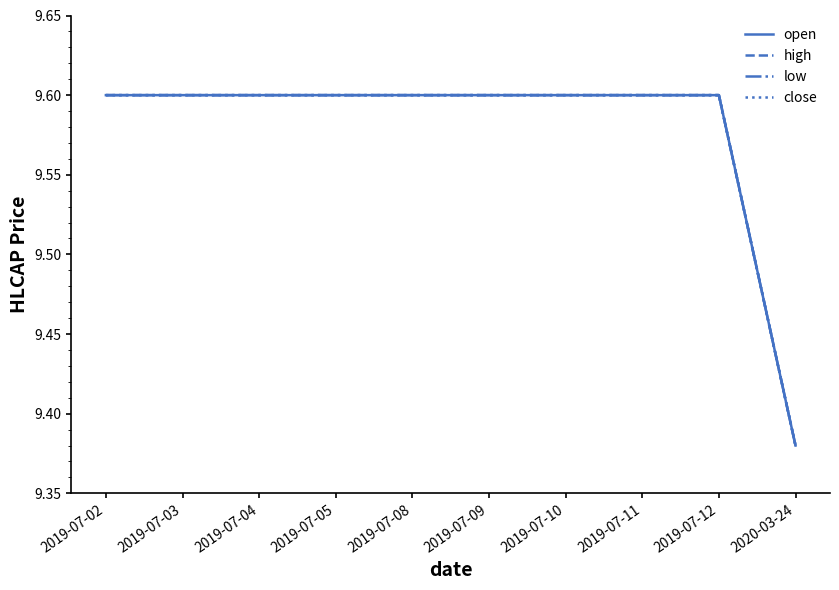

What is the difference between the maximum and minimum values in the low series?

0.2